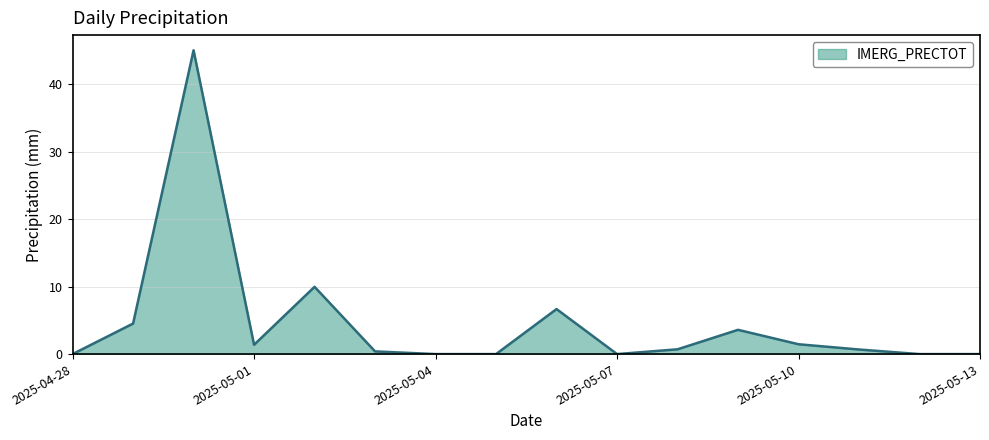

What is the greatest value displayed?

45.1